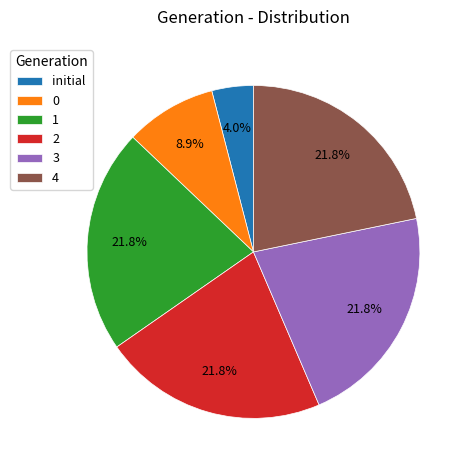

Count the number of slices in the pie.

6